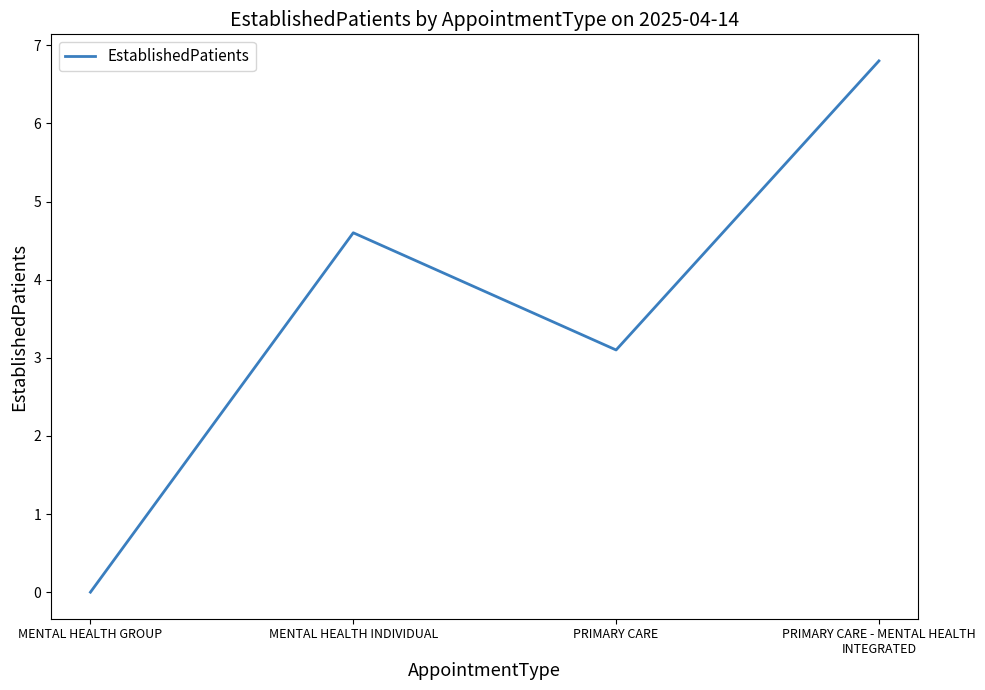

How many lines are shown in the chart?

1